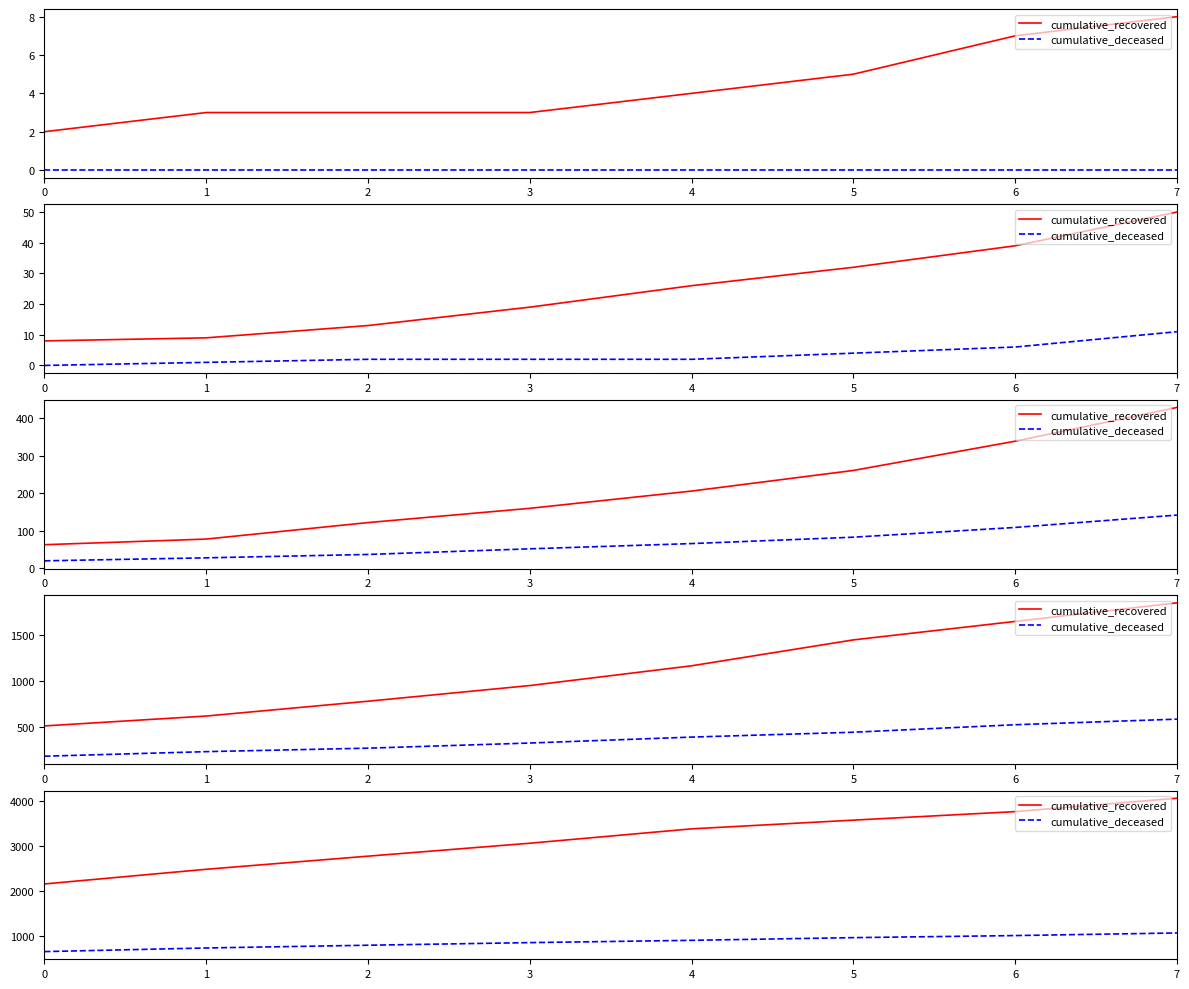

What is the total value across all series at 2?

3551